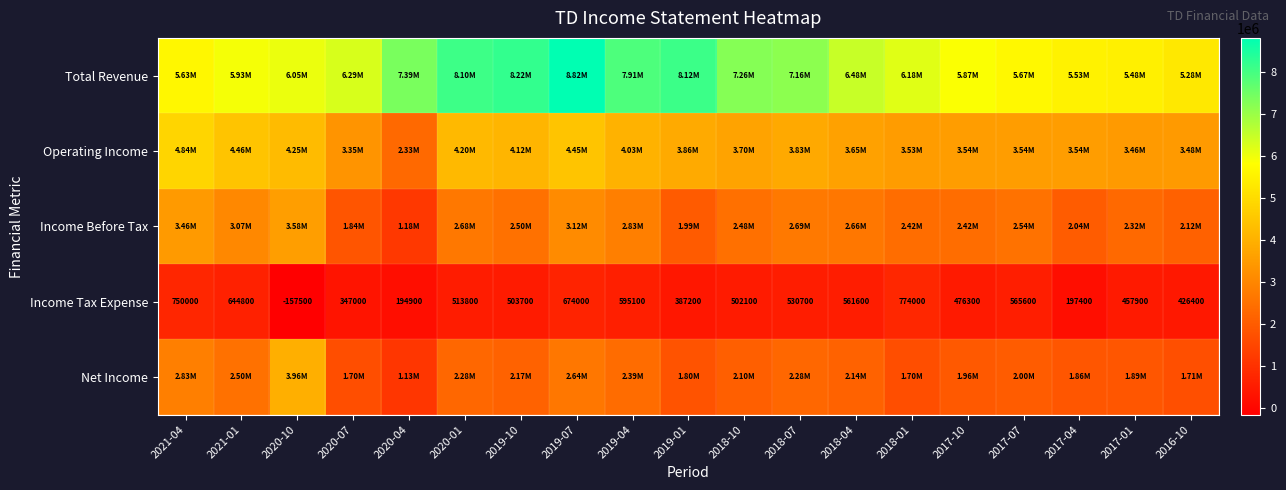

List the labels in order of Income Tax Expense value, largest first.

2018-01, 2021-04, 2019-07, 2021-01, 2019-04, 2017-07, 2018-04, 2018-07, 2020-01, 2019-10, 2018-10, 2017-10, 2017-01, 2016-10, 2019-01, 2020-07, 2017-04, 2020-04, 2020-10